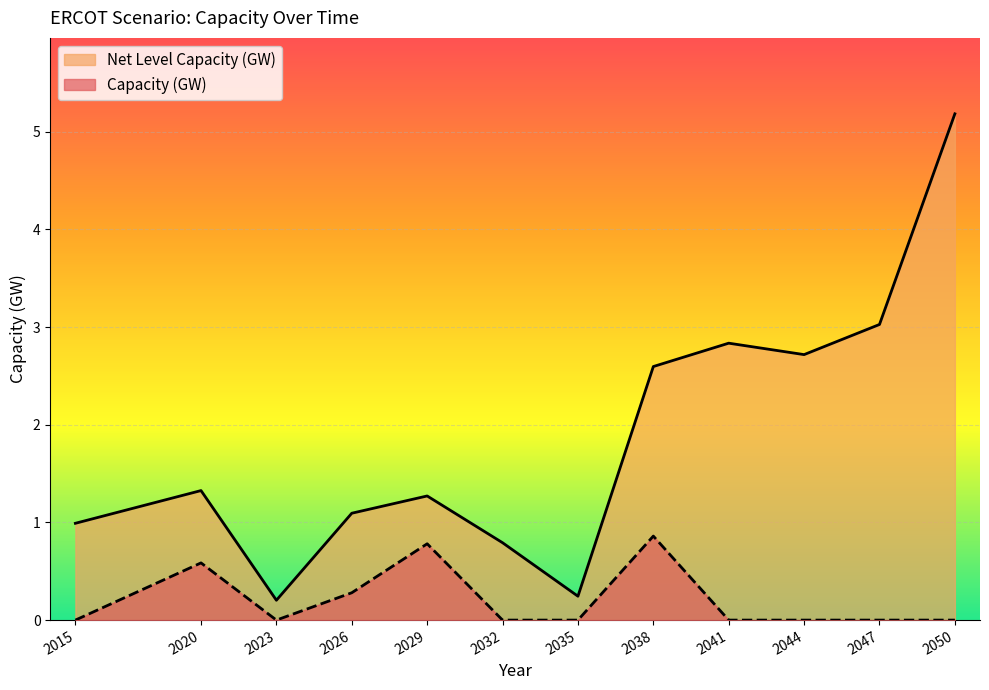

How many interior local peaks does the Net Level Capacity (GW) series have?

3